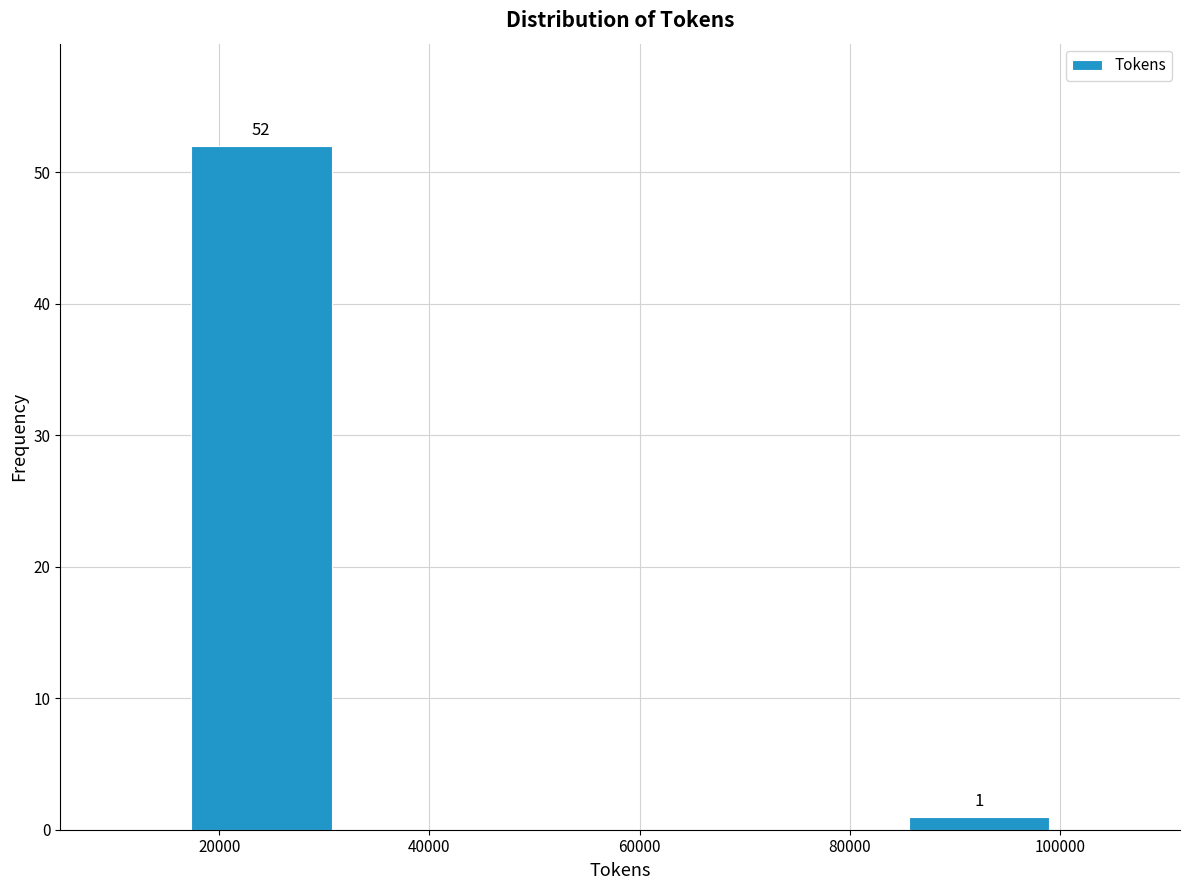

Over which range of the x-axis is the bar tallest?

18000 to 30000